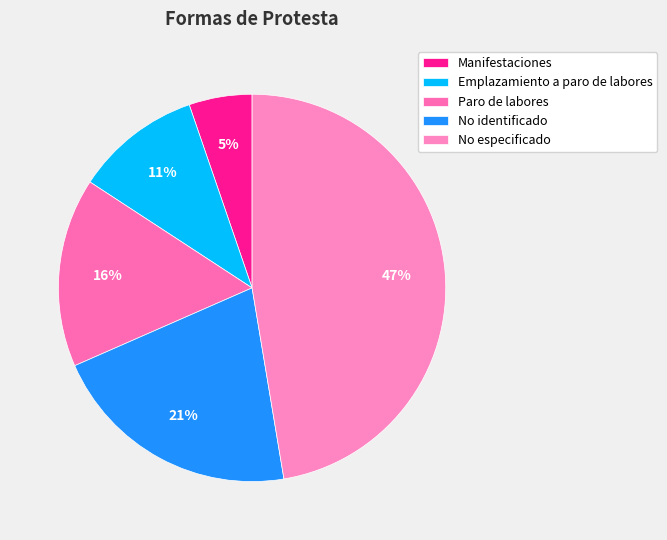

How many slices are in this pie chart?

5